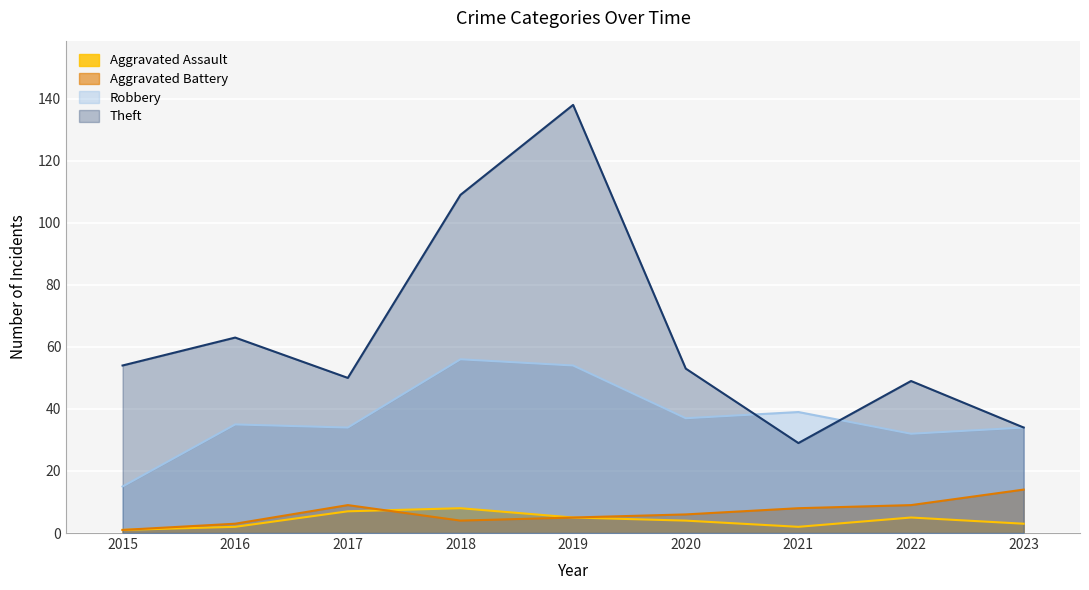

True or false: Robbery and Aggravated Battery cross at least once.

False